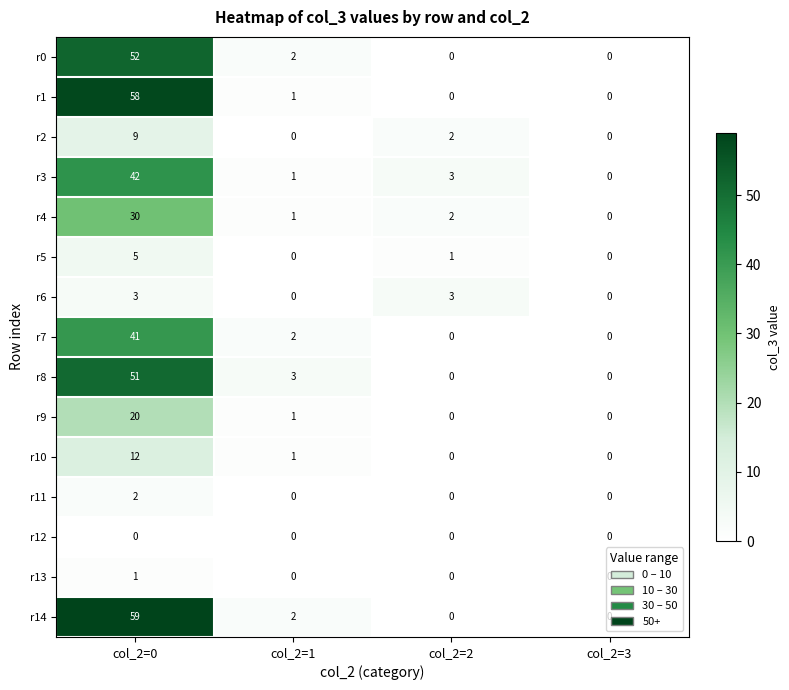

Which series has the widest spread of values?

r14